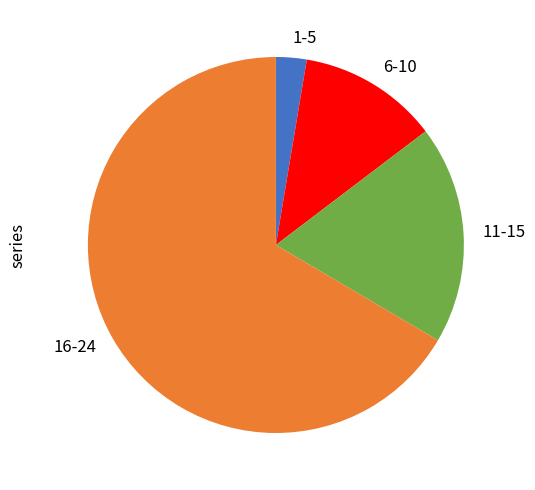

Rank the categories by value from lowest to highest.

1-5, 6-10, 11-15, 16-24